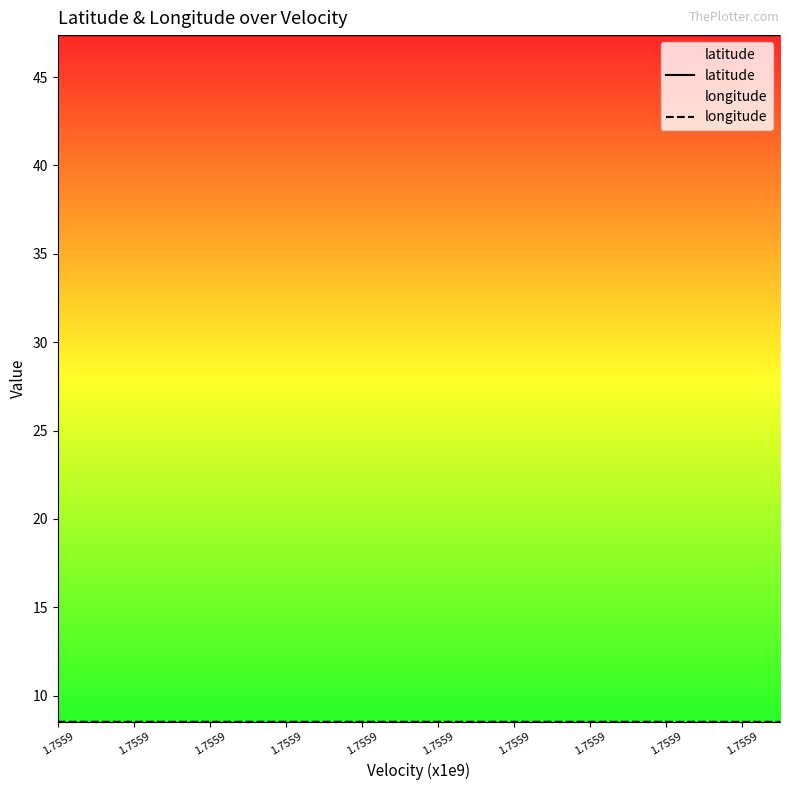

True or false: longitude has a value of 8.5 at 1.7559.

True